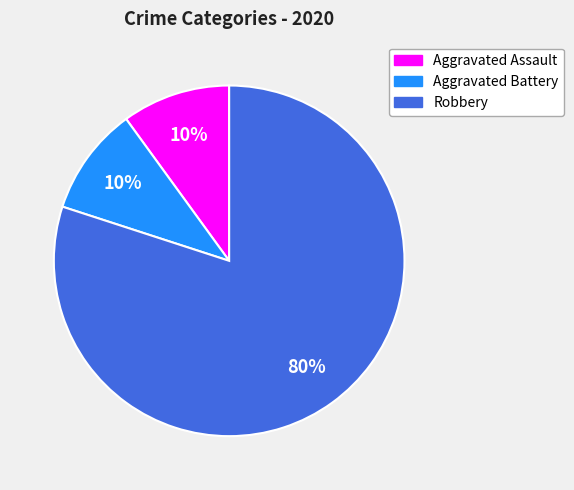

Which slice is the largest?

Robbery